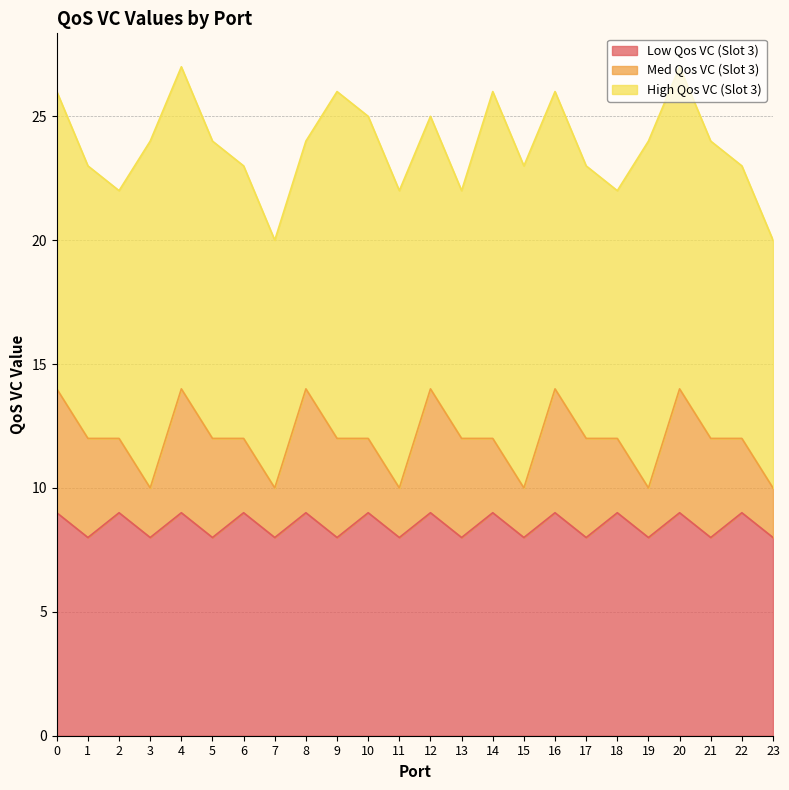

What is the difference between the maximum and minimum values in the High Qos VC (Slot 3) series?

4